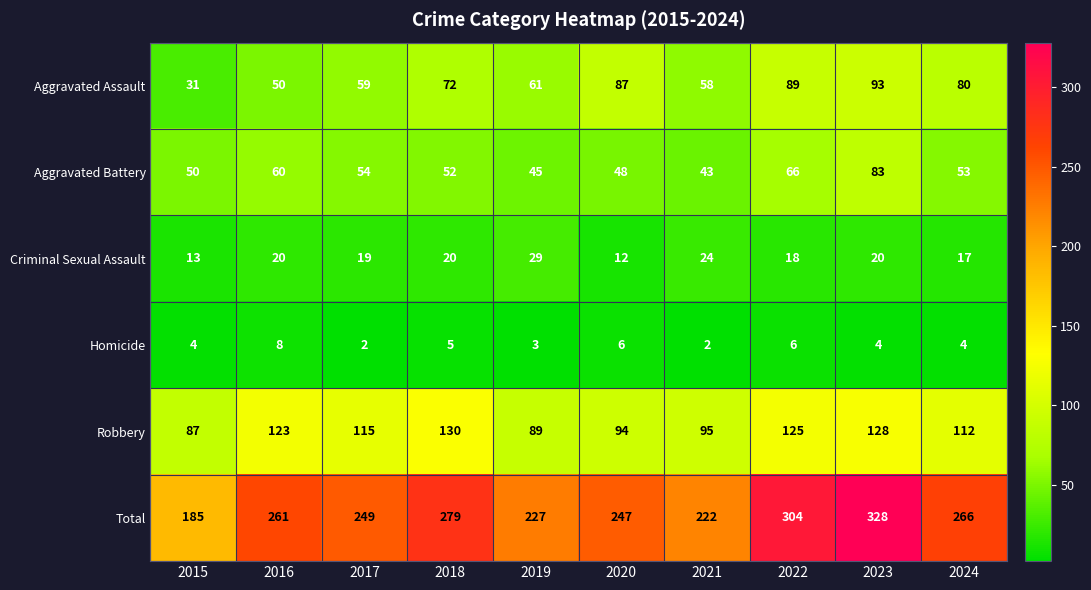

What is the difference between the maximum and second lowest values in the Total series?

106